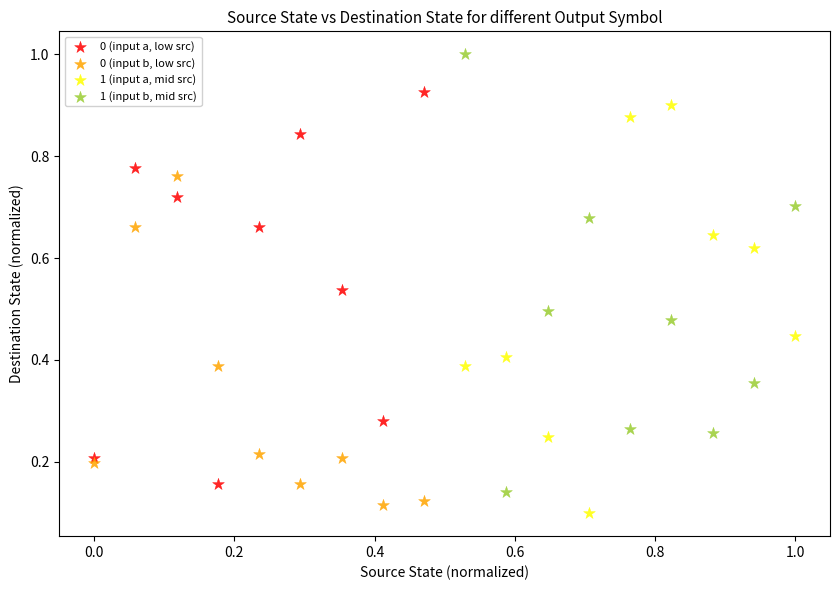

Which series has the largest Y range (max minus min)?

1 (input b, mid src)